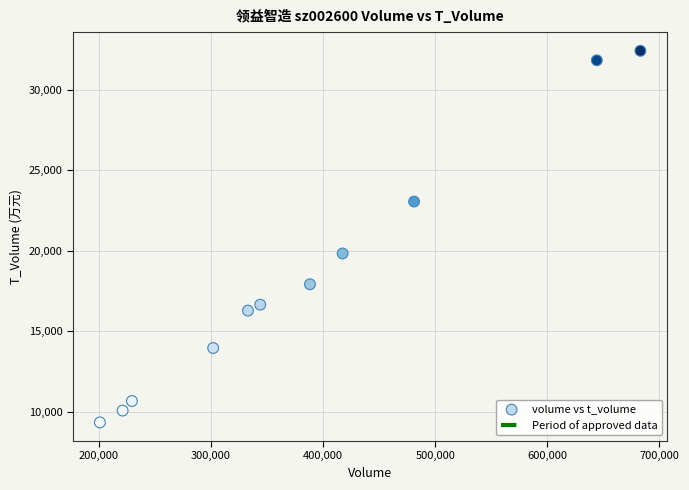

What Y value in the scatter plot is closest to 20872?

19826